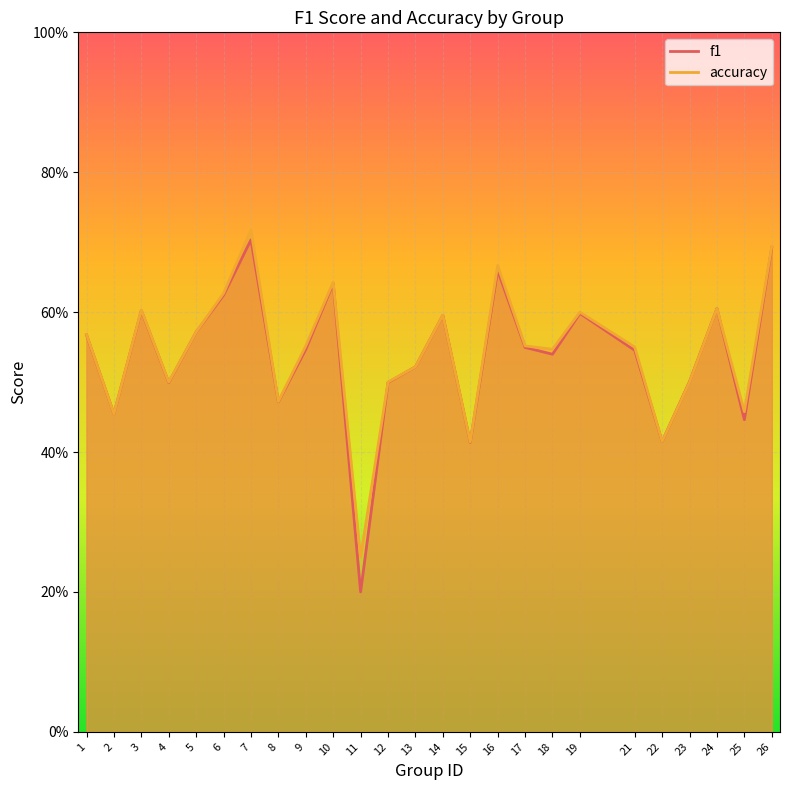

True or false: accuracy has more than 0 points higher than both neighbors.

True